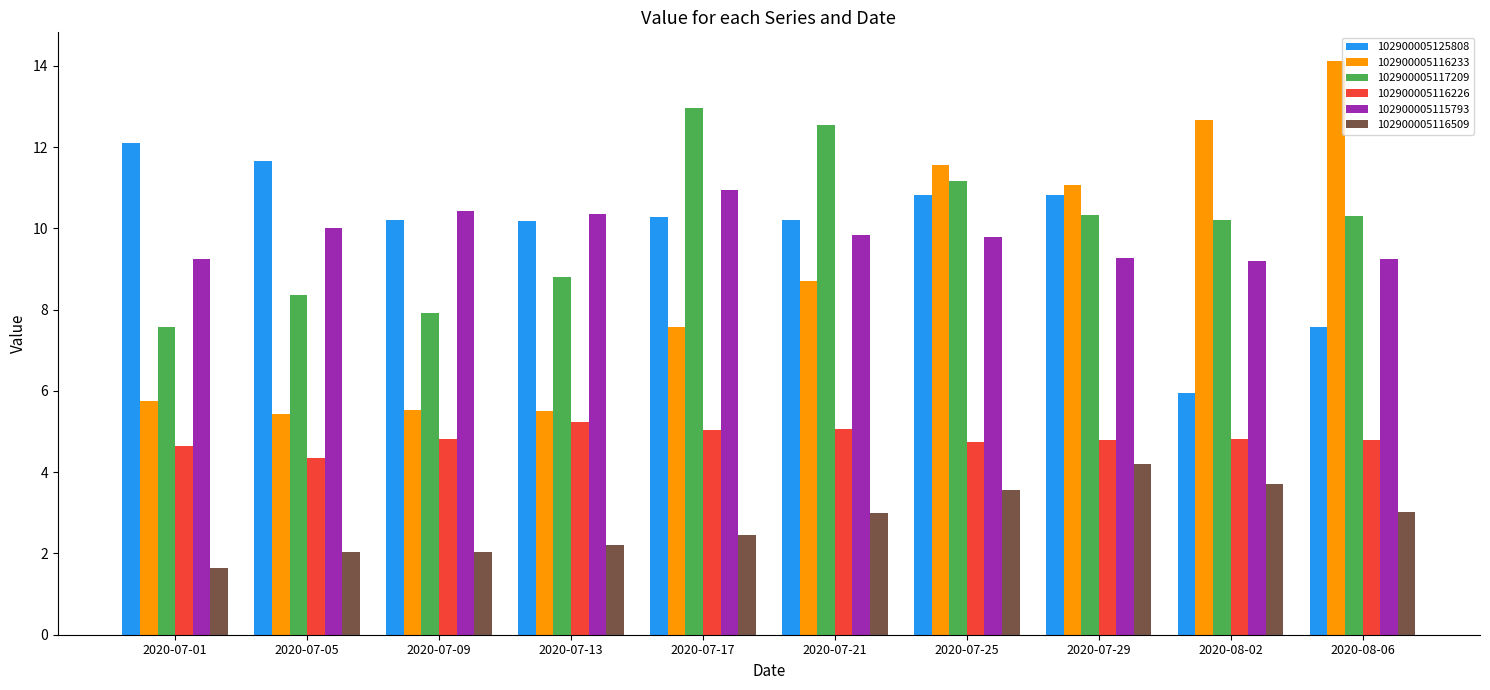

At 2020-07-09, list the series in order from smallest to largest.

102900005116509, 102900005116226, 102900005116233, 102900005117209, 102900005125808, 102900005115793